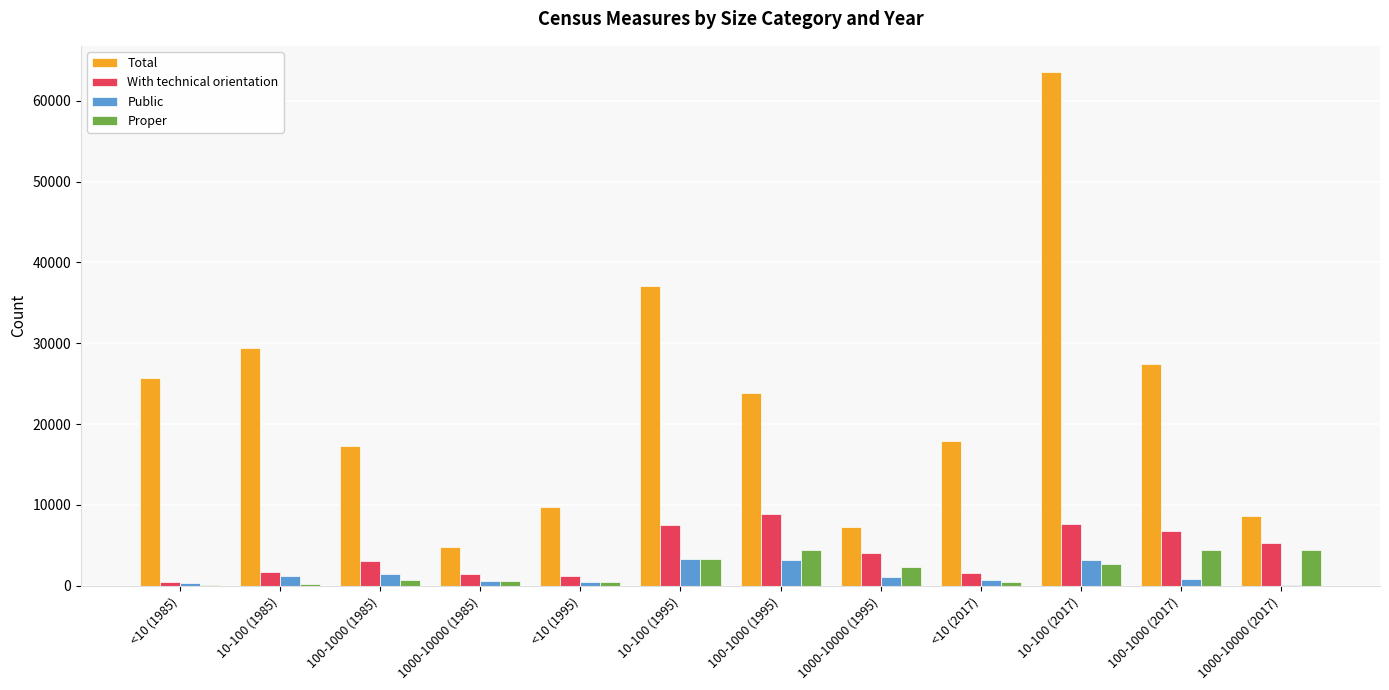

Is the value of Total at 100-1000 (1985) greater than the value of Public at 1000-10000 (2017)?

Yes